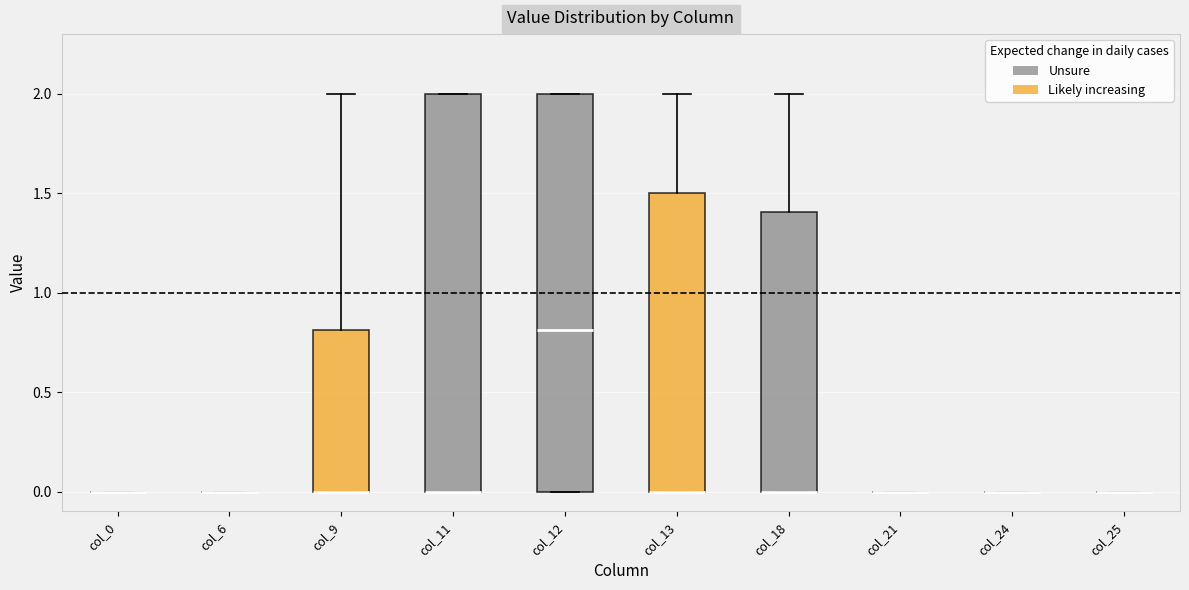

Reading left to right, transcribe this box plot: for each box, give where its median line is, the range the box spans, and where its two whiskers end, as read against the y-axis. The values are not printed on the chart, so give them approximately, as read against the axis.

col_0: box collapsed to a line at 0.0, whiskers 0.0 to 0.0
col_6: box collapsed to a line at 0.0, whiskers 0.0 to 0.0
col_9: median 0.0 (drawn on the box's lower edge), box 0.0 to 0.8, whiskers 0.0 to 2.0
col_11: median 0.0 (drawn on the box's lower edge), box 0.0 to 2.0, whiskers 0.0 to 2.0
col_12: median 0.8, box 0.0 to 2.0, whiskers 0.0 to 2.0
col_13: median 0.0 (drawn on the box's lower edge), box 0.0 to 1.5, whiskers 0.0 to 2.0
col_18: median 0.0 (drawn on the box's lower edge), box 0.0 to 1.4, whiskers 0.0 to 2.0
col_21: box collapsed to a line at 0.0, whiskers 0.0 to 0.0
col_24: box collapsed to a line at 0.0, whiskers 0.0 to 0.0
col_25: box collapsed to a line at 0.0, whiskers 0.0 to 0.0